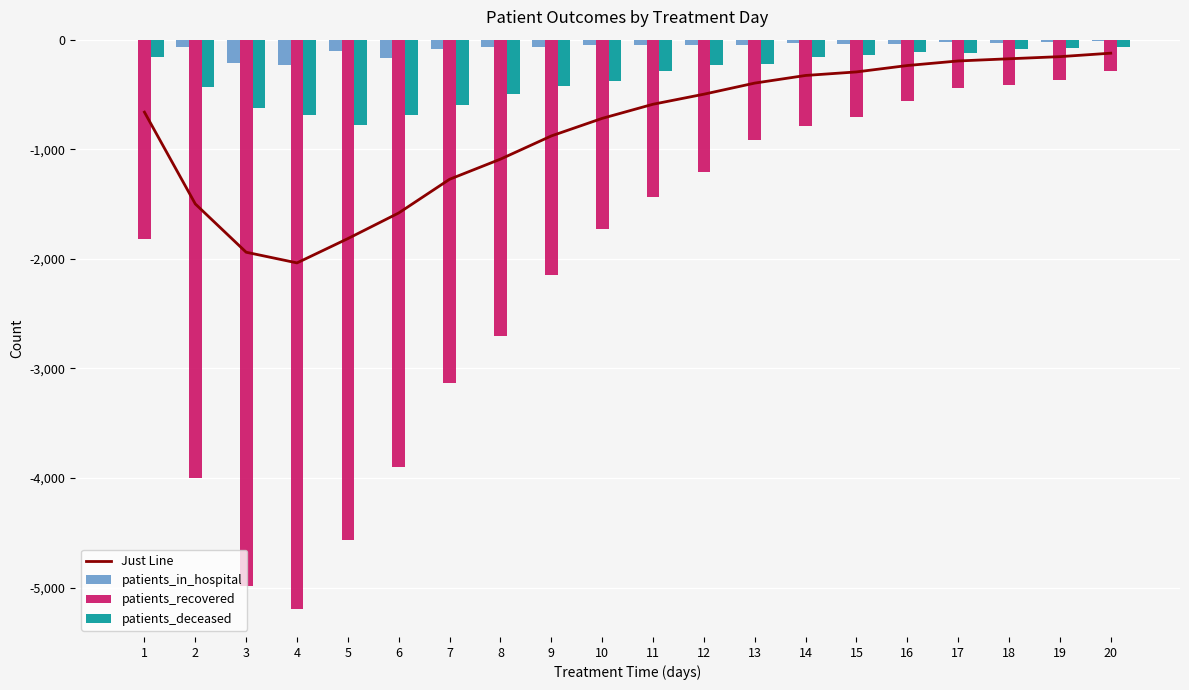

Reading left to right, transcribe all the data shown in this chart.

Just Line: -661.3	-1499.0	-1939.7	-2037.0	-1815.3	-1581.3	-1274.0	-1090.3	-878.7	-718.3	-589.3	-497.7	-396.3	-326.7	-294.3	-236.0	-194.3	-174.3	-155.0	-123.3
patients_in_hospital: 0.0	-66.0	-211.0	-231.0	-101.0	-163.0	-85.0	-68.0	-65.0	-52.0	-50.0	-50.0	-48.0	-32.0	-35.0	-35.0	-19.0	-26.0	-20.0	-12.0
patients_recovered: -1822.0	-3998.0	-4984.0	-5191.0	-4569.0	-3895.0	-3137.0	-2705.0	-2145.0	-1729.0	-1436.0	-1209.0	-916.0	-789.0	-706.0	-564.0	-441.0	-416.0	-365.0	-289.0
patients_deceased: -162.0	-433.0	-624.0	-689.0	-776.0	-686.0	-600.0	-498.0	-426.0	-374.0	-282.0	-234.0	-225.0	-159.0	-142.0	-109.0	-123.0	-81.0	-80.0	-69.0